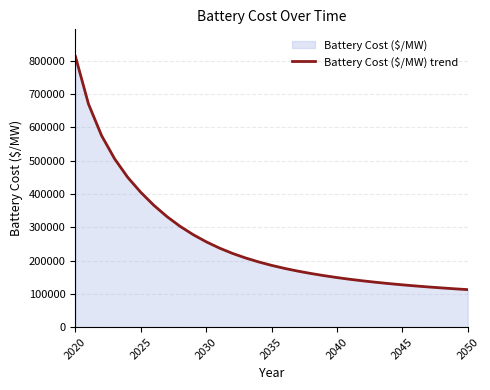

What is the difference between the maximum and minimum values?

700775.0